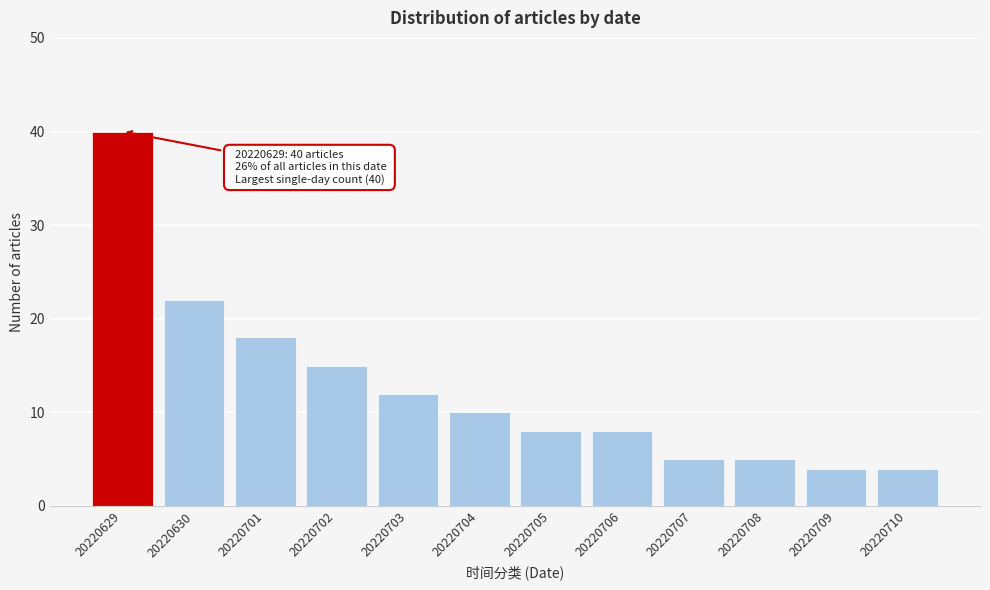

Reading left to right, what are all the values shown in this chart?

20220629=40	20220630=22	20220701=18	20220702=15	20220703=12	20220704=10	20220705=8	20220706=8	20220707=5	20220708=5	20220709=4	20220710=4